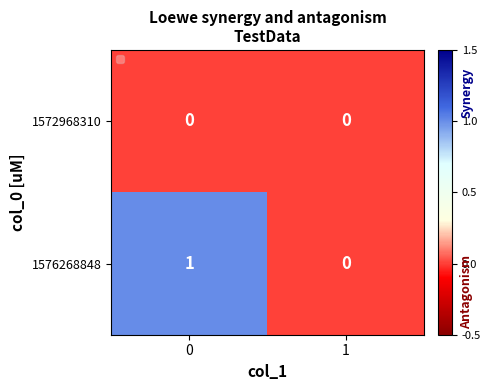

True or false: 1572968310 has a value of 0 at 0.

True